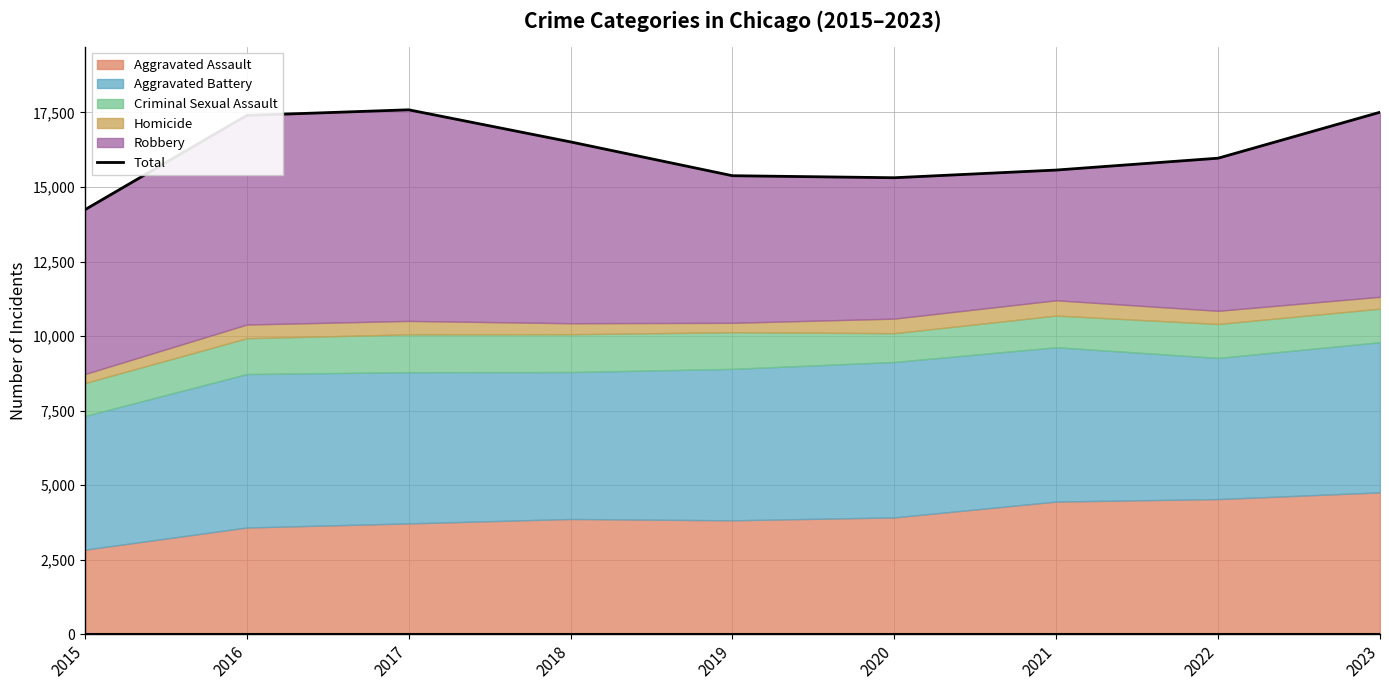

What is the smallest value displayed?

14238